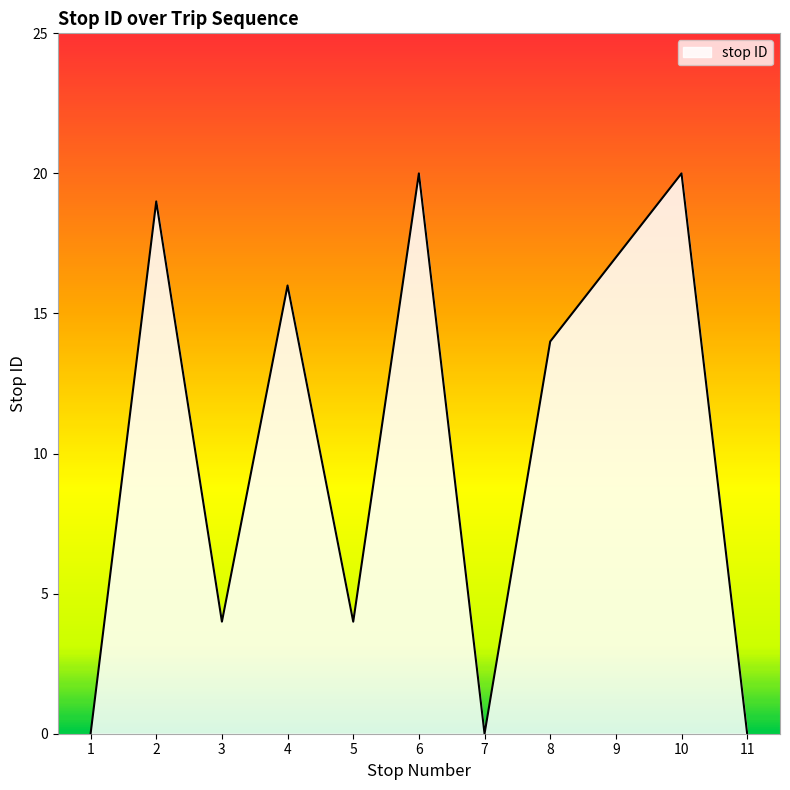

At which label is the value closest to 10?

8